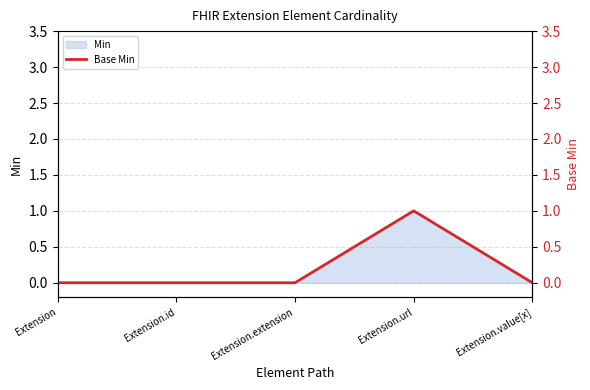

How many lines are shown in the chart?

1